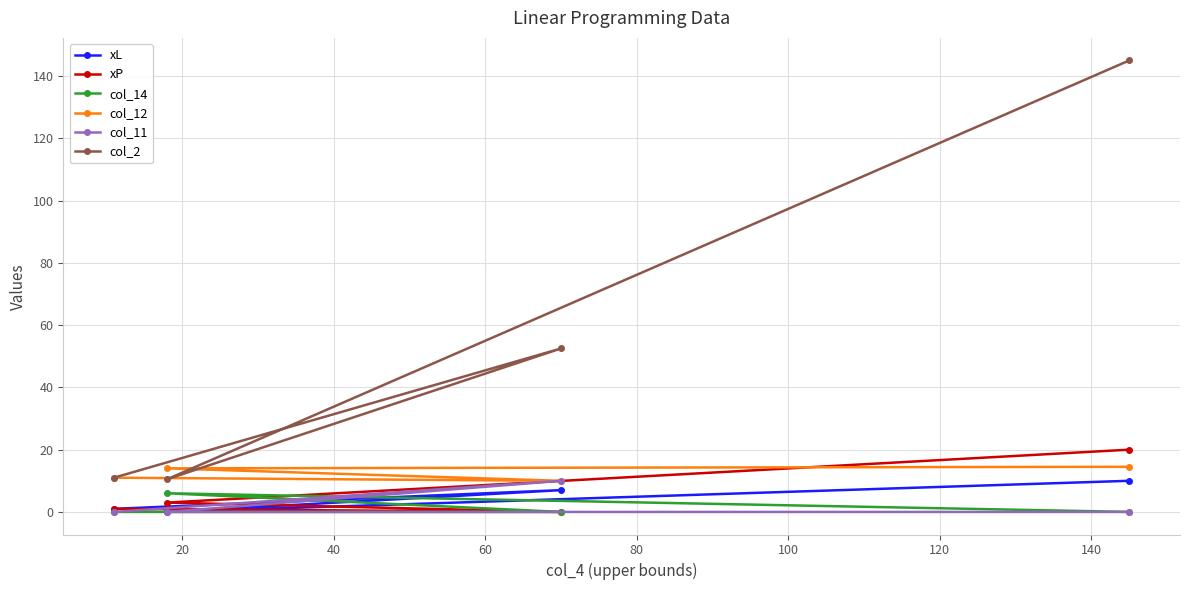

What is the value of the col_14 point at the 2nd from the left?

6.0